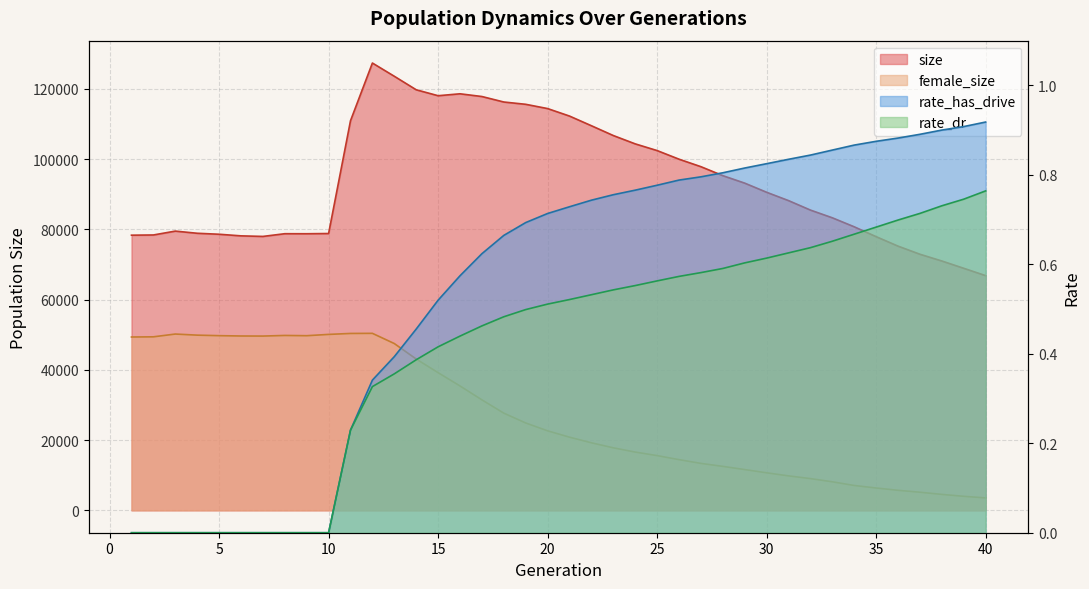

True or false: rate_dr and female_size cross at least once.

False